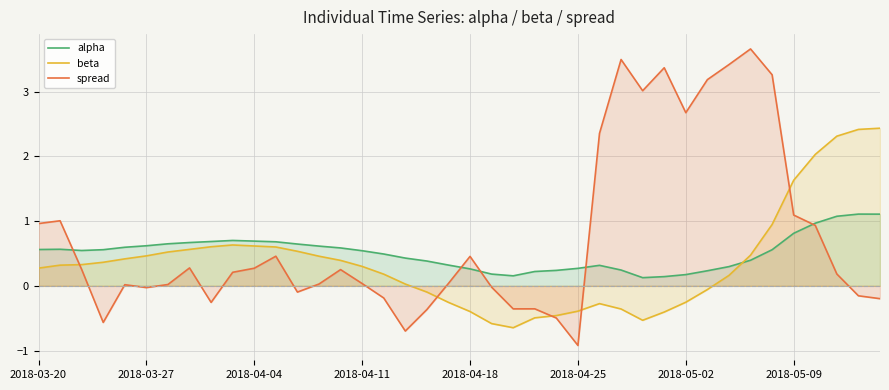

What are all the series names shown in the legend?

alpha, beta, spread